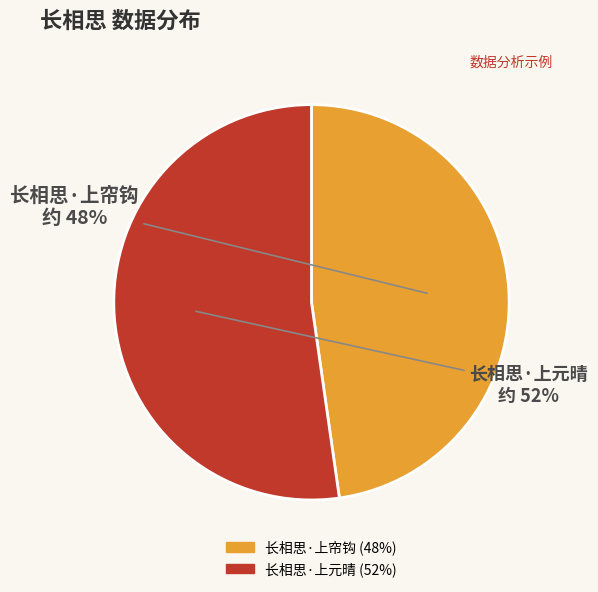

Is there a majority slice in this chart?

Yes